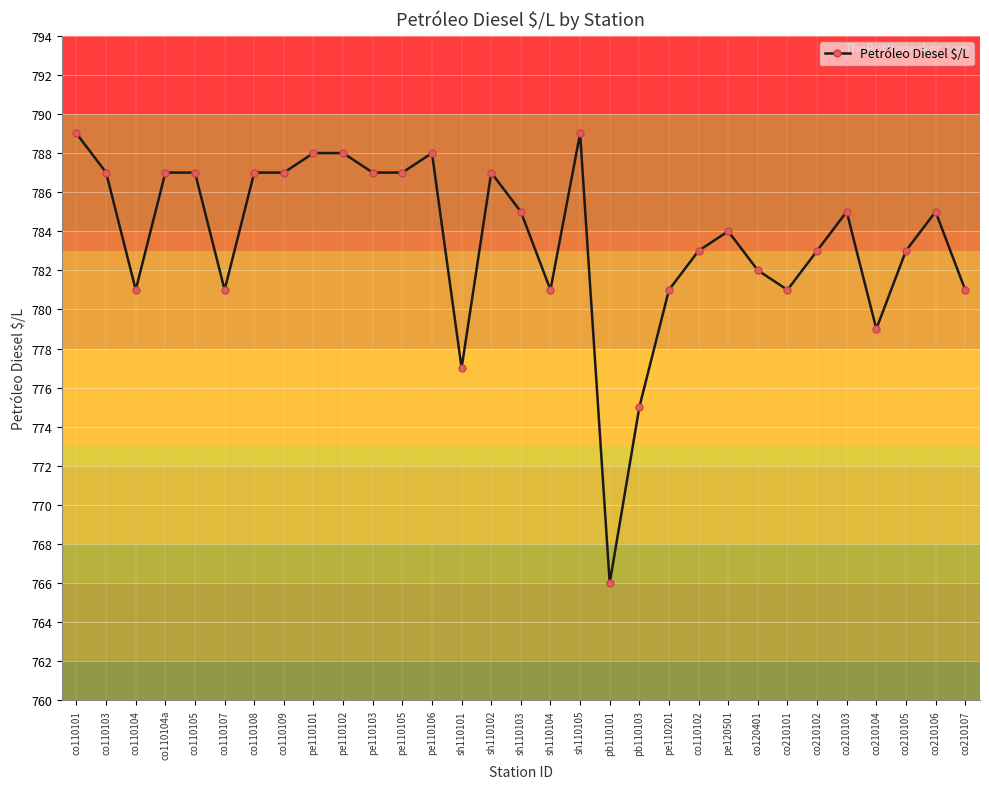

At which label is the value closest to 777?

sh110101